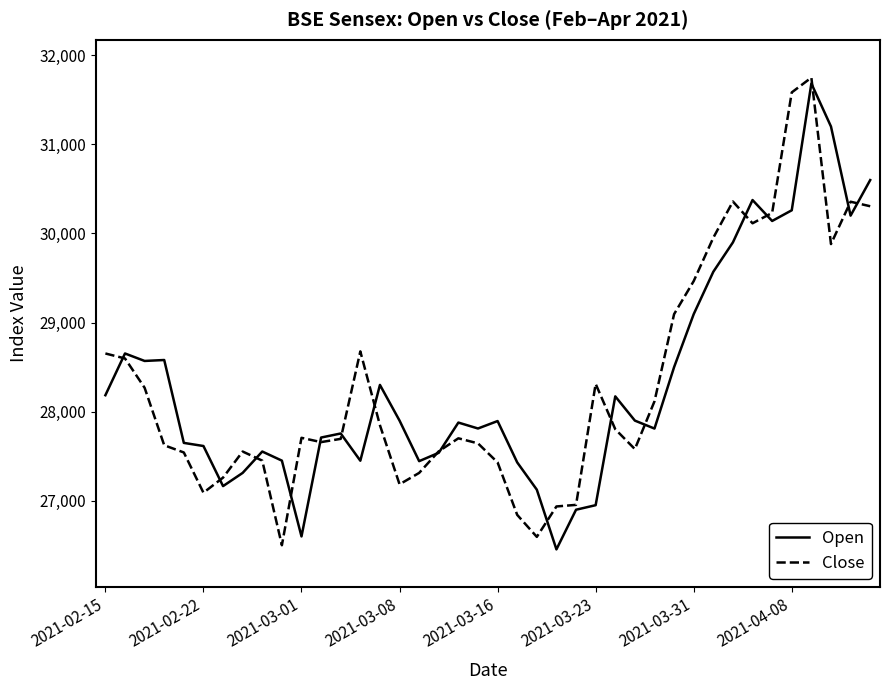

How many lines are shown in the chart?

2